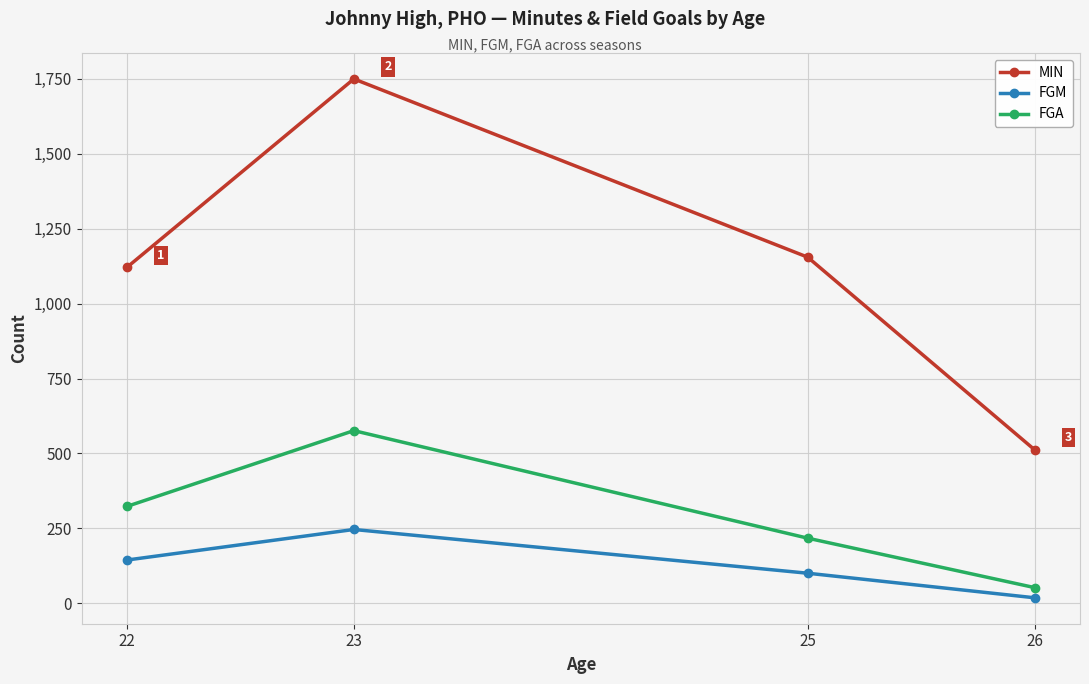

How many categories are shown in the chart?

4